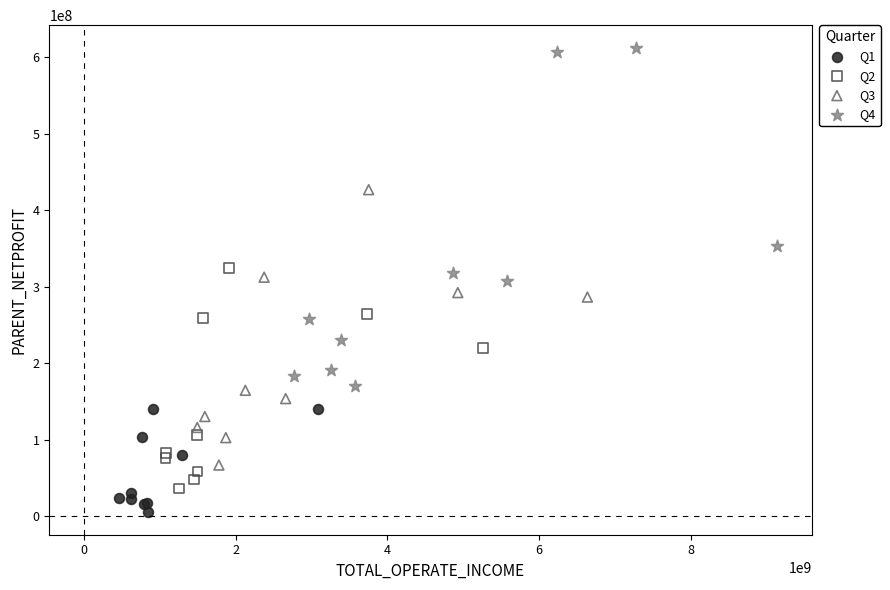

Which series contains the highest Y value?

Q4